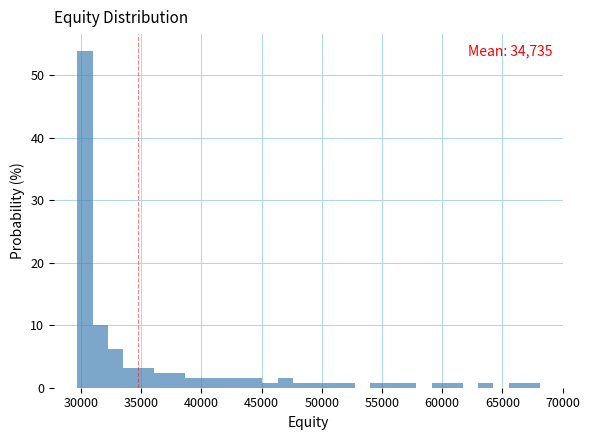

Read against the x-axis, roughly where is the centre of the tallest bar?

30500